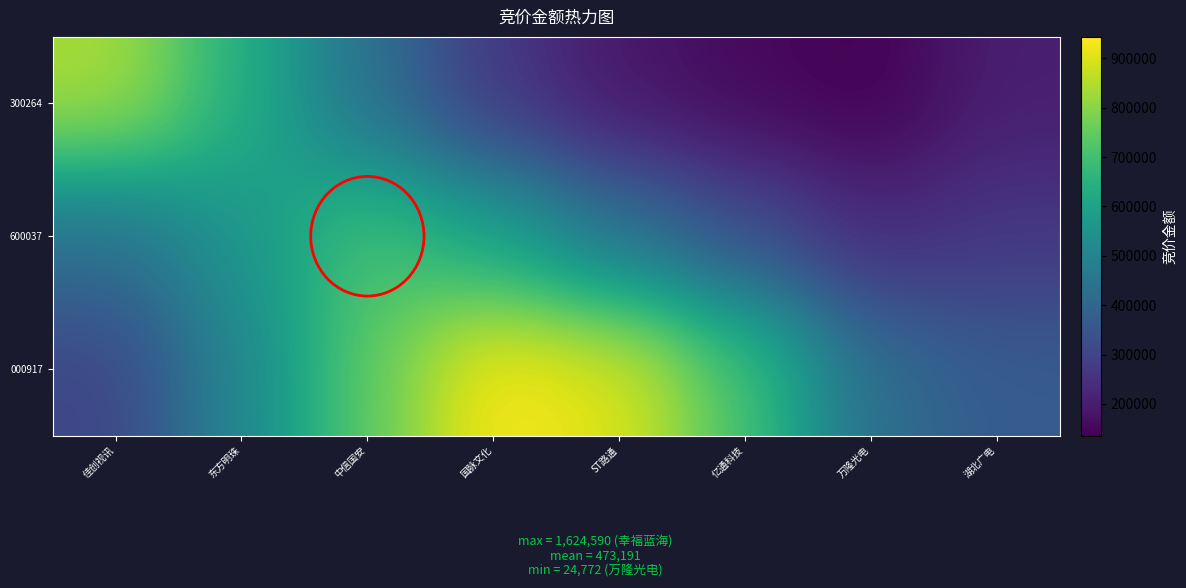

Reading left to right, what are all the values shown in this chart?

300264: 佳创视讯=841076.4	东方明珠=641662.9	中信国安=432017.7	国脉文化=266919.1	ST路通=185748.4	亿通科技=154038.5	万隆光电=135825.8	湖北广电=204074.2
600037: 佳创视讯=434227.8	东方明珠=557244.3	中信国安=709741.0	国脉文化=603516.9	ST路通=442903.3	亿通科技=333079.4	万隆光电=236550.9	湖北广电=267334.7
000917: 佳创视讯=303339.3	东方明珠=509330.1	中信国安=744087.6	国脉文化=943546.7	ST路通=905862.1	亿通科技=708483.6	万隆光电=426765.5	湖北广电=369222.7